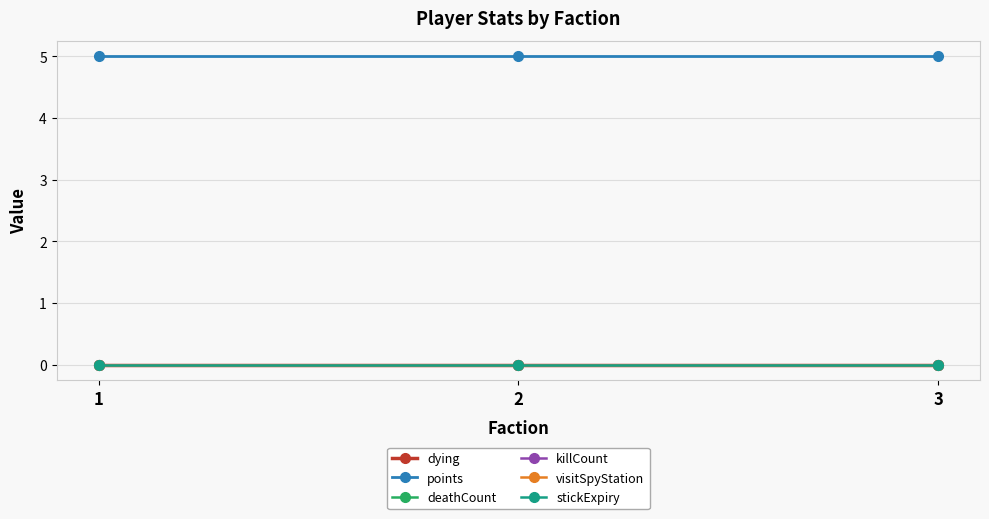

Is it true that killCount equals 0 at 3?

True